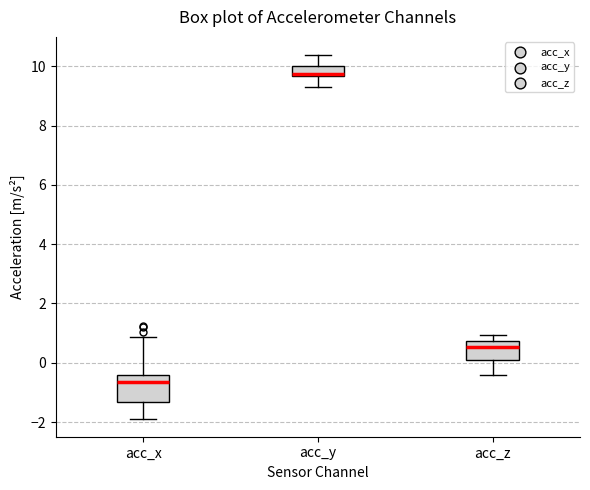

Where is the lower edge of the box for acc_z on the y-axis? The values are not printed on the chart, so give them approximately, as read against the axis.

0.0